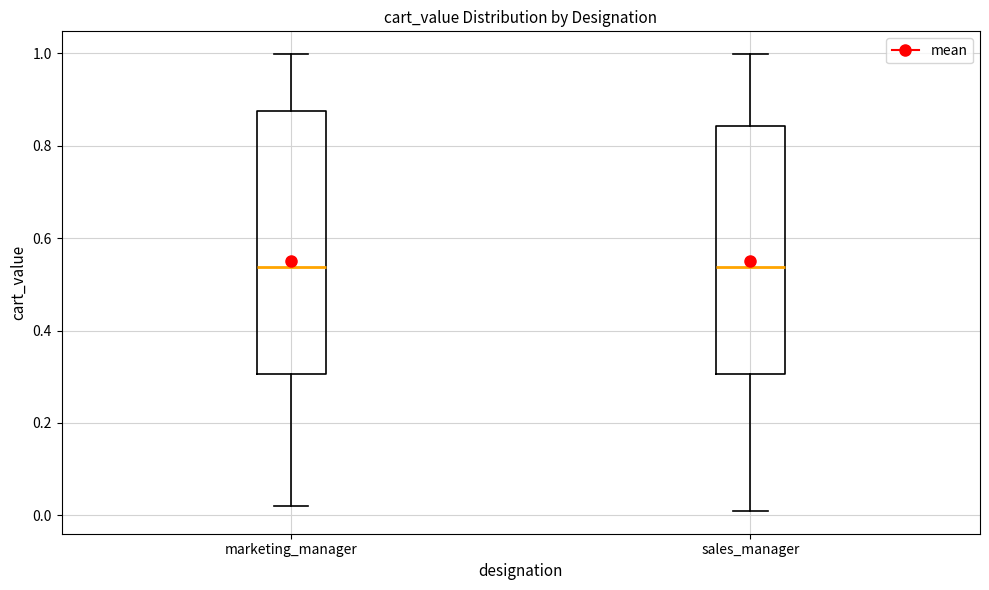

Reading left to right, transcribe this box plot: for each box, give where its median line is, the range the box spans, and where its two whiskers end, as read against the y-axis. The values are not printed on the chart, so give them approximately, as read against the axis.

marketing_manager: median 0.54, box 0.30 to 0.88, whiskers 0.02 to 1.00
sales_manager: median 0.54, box 0.30 to 0.84, whiskers 0.00 to 1.00